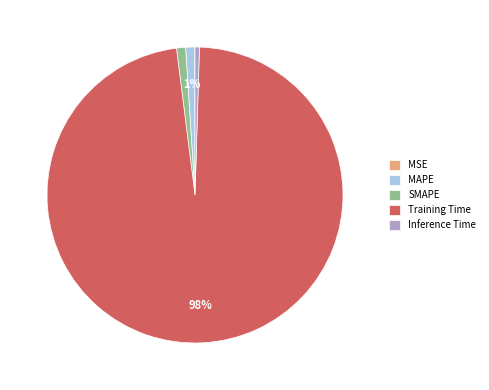

To the nearest percent, what percentage of the pie is SMAPE?

1%